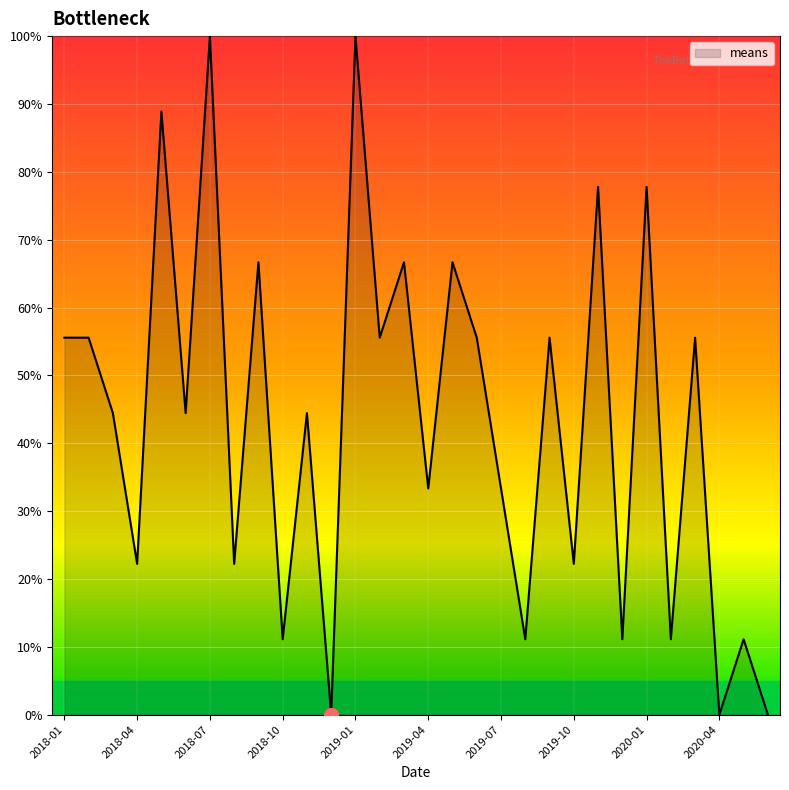

What is the greatest value displayed?

100.0